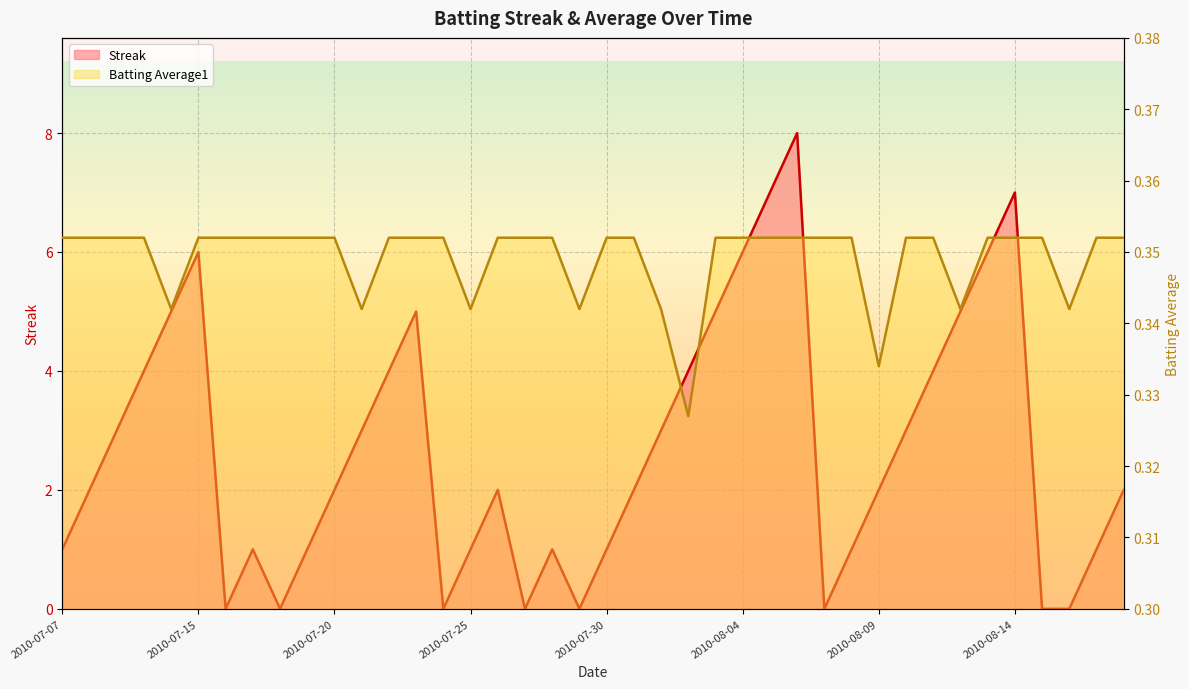

How many times do Batting Average1 and Streak cross each other?

14